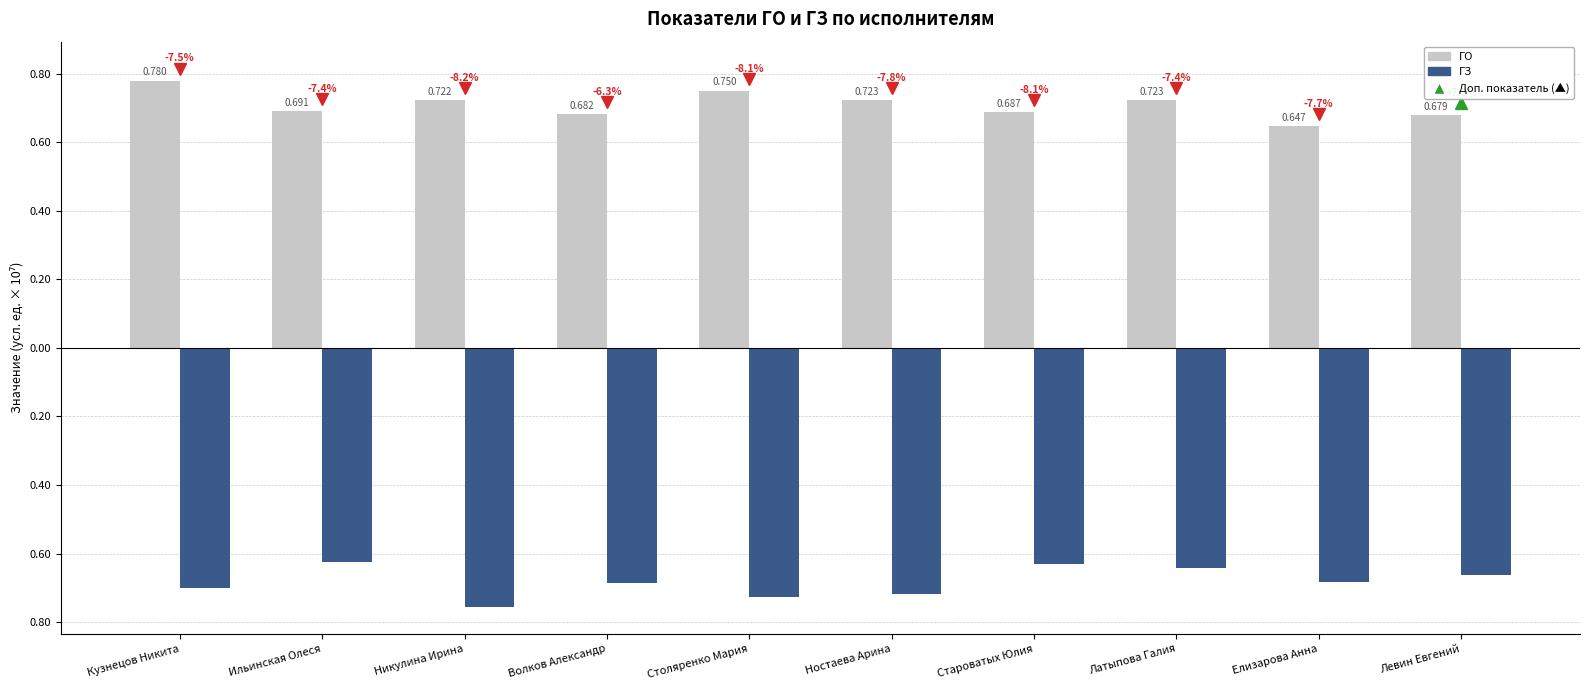

Are the bars horizontal?

No